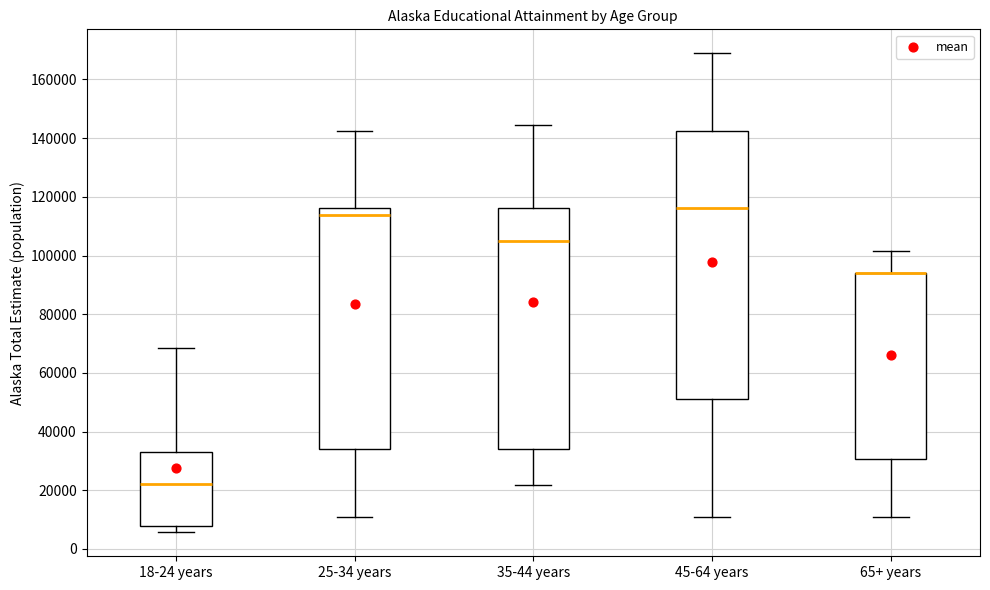

Reading left to right, read every box against the y-axis: the position of its median line, the range the box covers, and the ends of its whiskers. The values are not printed on the chart, so give them approximately, as read against the axis.

18-24 years: median 22000, box 8000 to 34000, whiskers 6000 to 68000
25-34 years: median 114000, box 34000 to 116000, whiskers 10000 to 142000
35-44 years: median 104000, box 34000 to 116000, whiskers 22000 to 144000
45-64 years: median 116000, box 52000 to 142000, whiskers 10000 to 168000
65+ years: median 94000 (drawn on the box's upper edge), box 30000 to 94000, whiskers 10000 to 102000